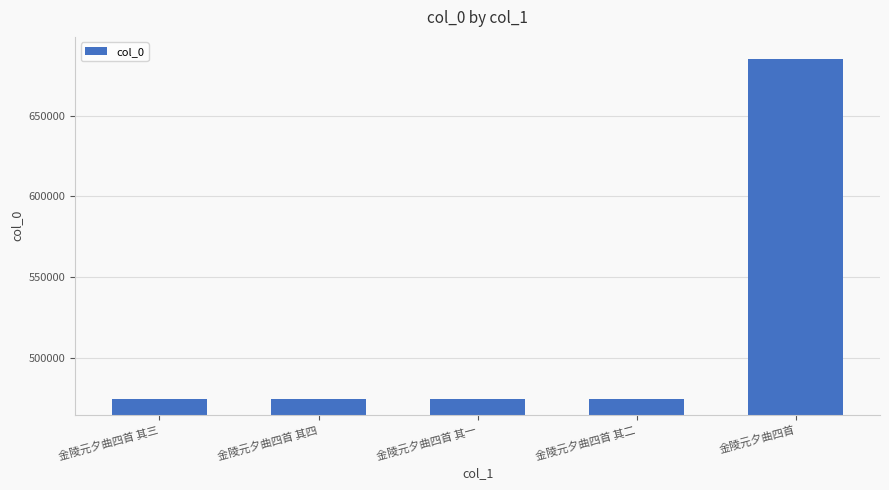

How many series are shown in this chart?

1